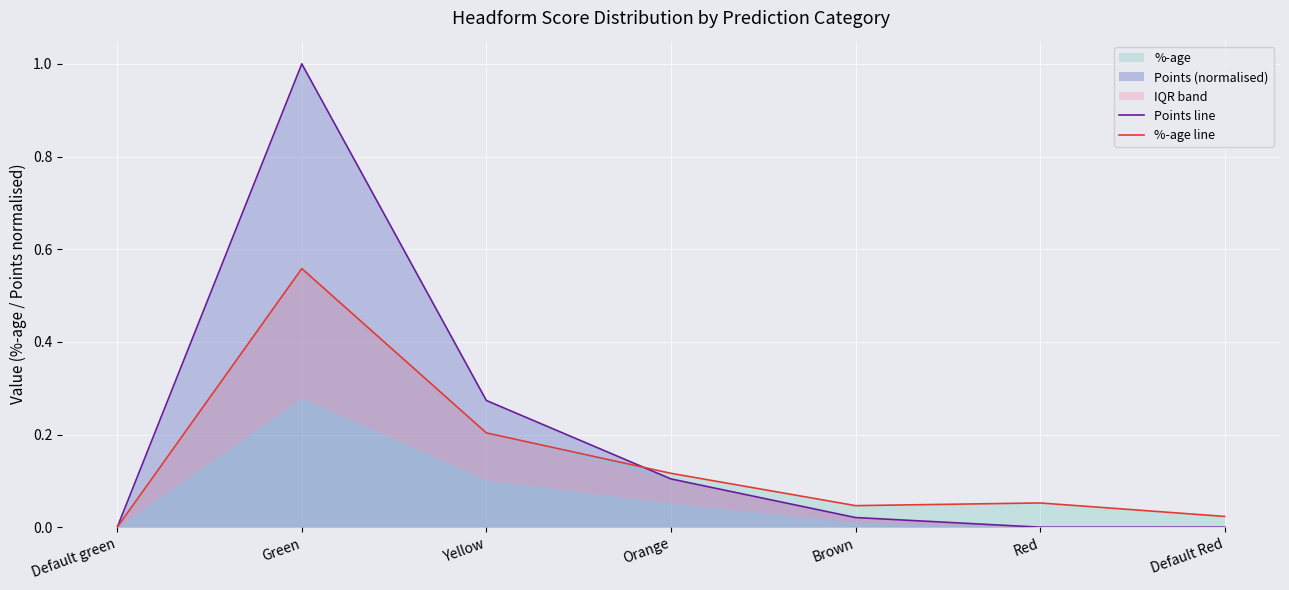

The Points line series shows 0.4 at Default Red. True or false?

False